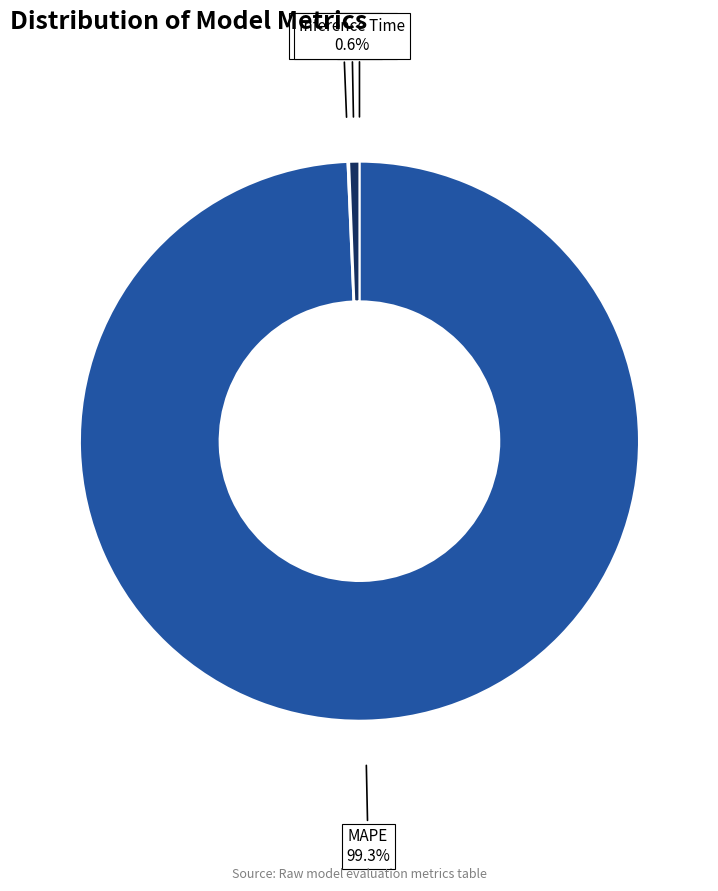

Which slice is the largest?

MAPE